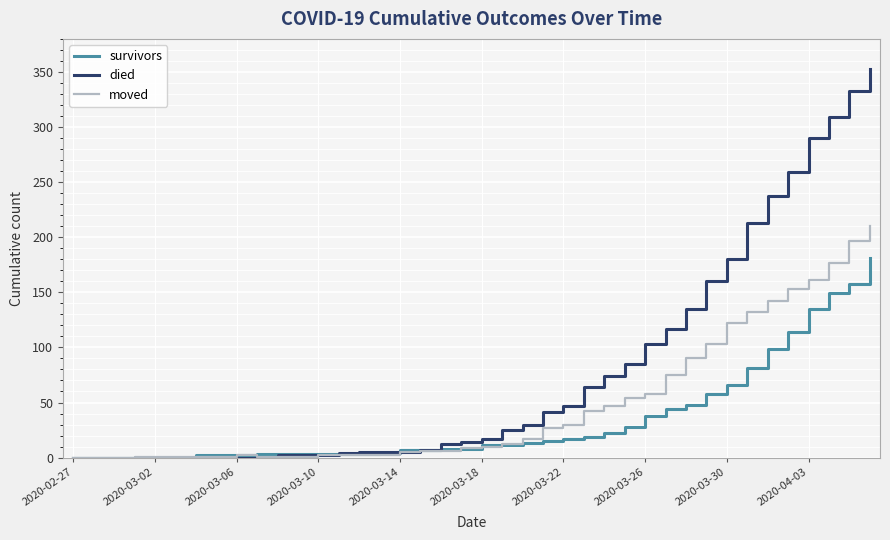

Rank the series by their maximum value, from lowest to highest.

survivors, moved, died